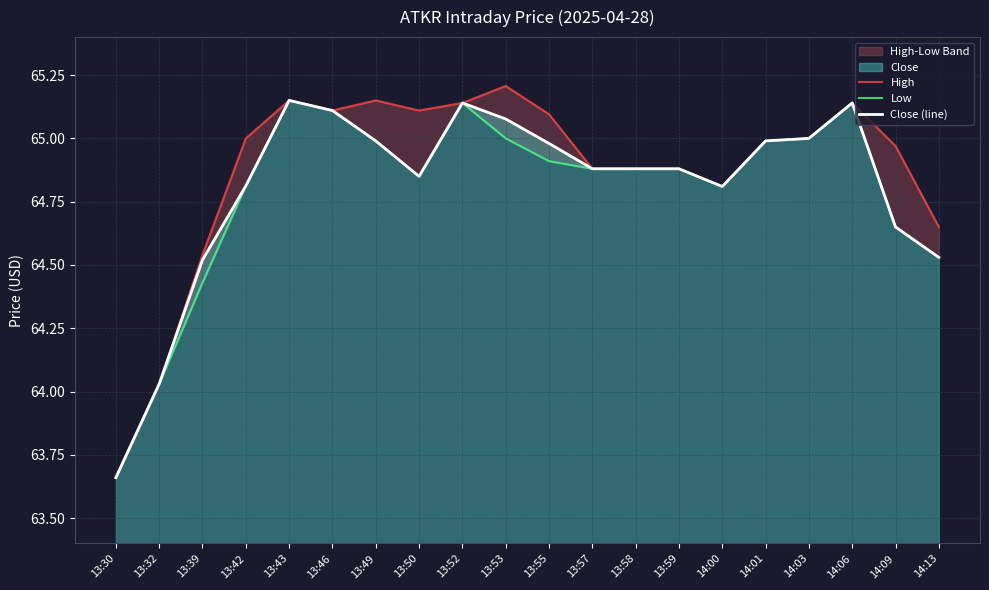

True or false: High has a value of 65.1 at 13:46.

True